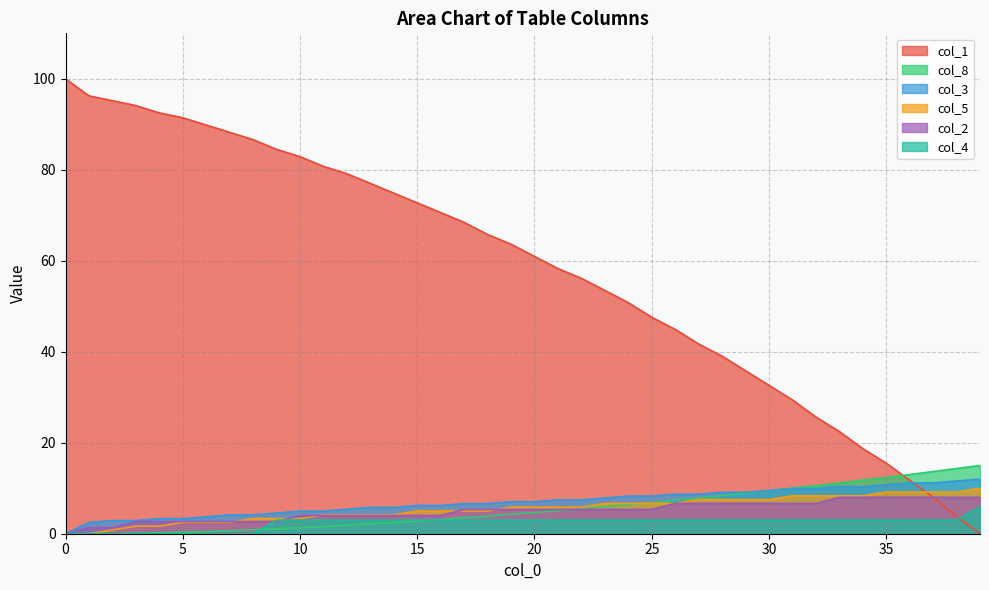

Between 22 and 33, which series saw the biggest shift?

col_1